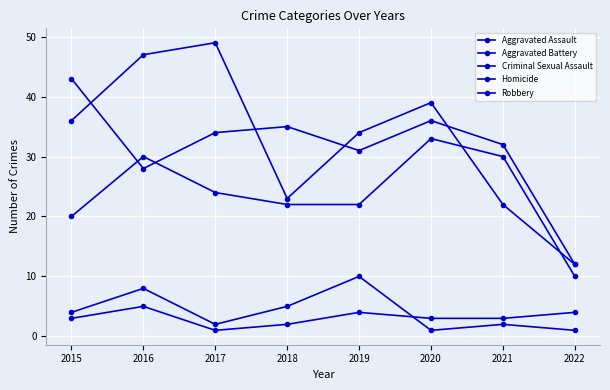

What is the highest value of the Homicide series?

5